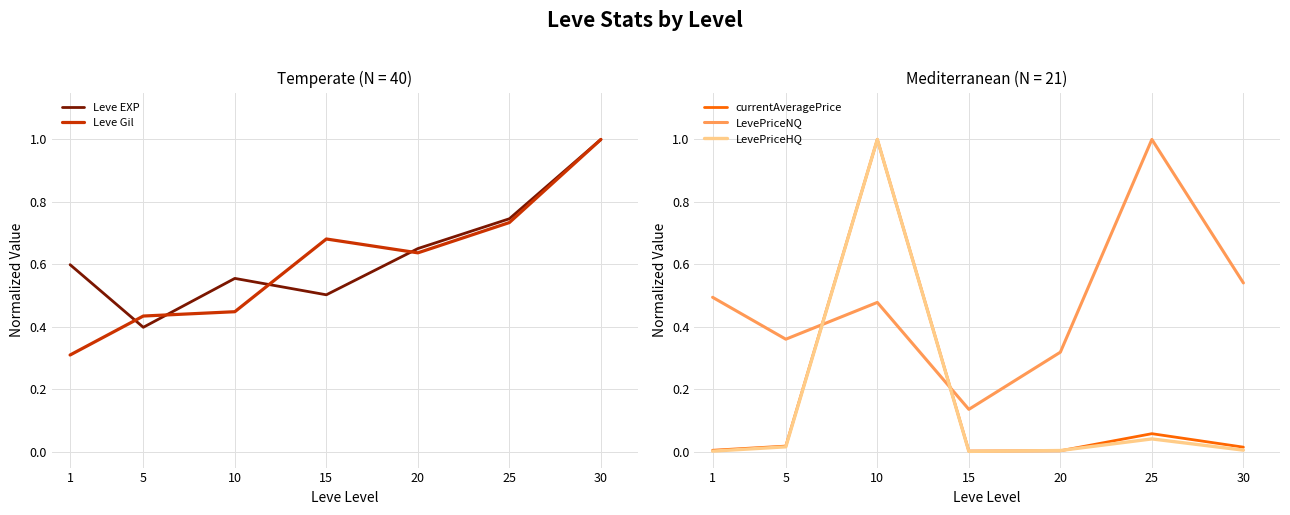

The value of LevePriceNQ at 15 is 0.1. True or false?

True